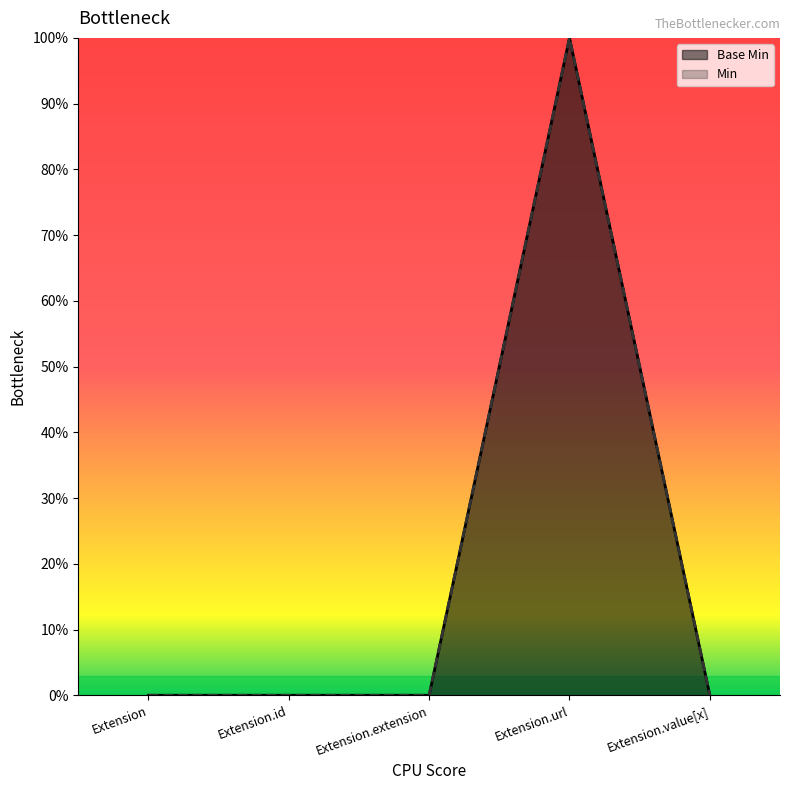

What is the label of the 4th point from the right?

Extension.id